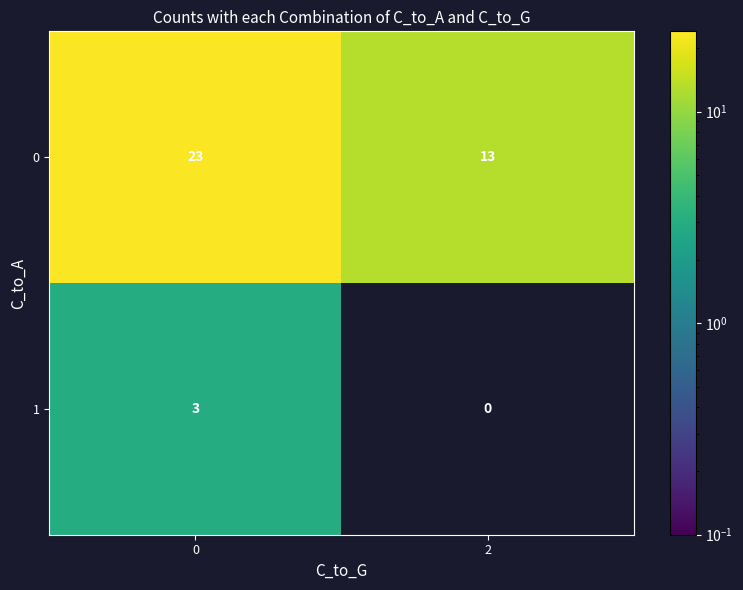

What is the lowest value of the 0 series?

13